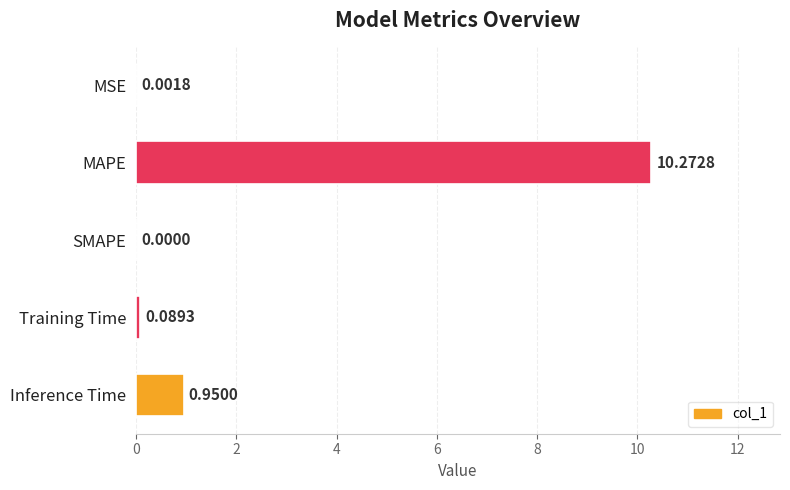

Which category has the highest value across all series?

MAPE